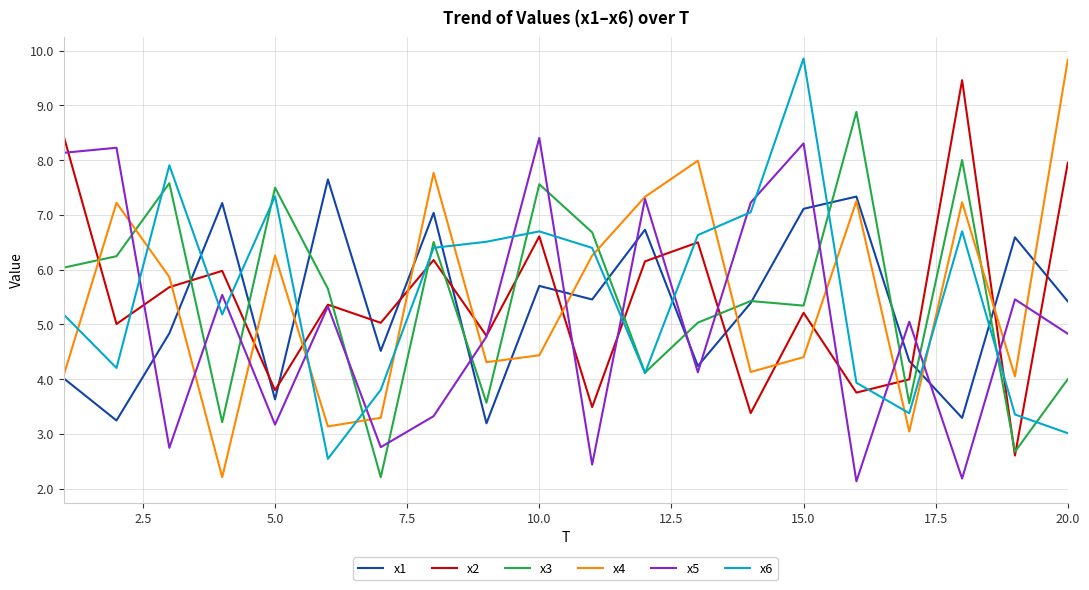

Which series ends up on top after the final intersection of x6 and x5?

x5